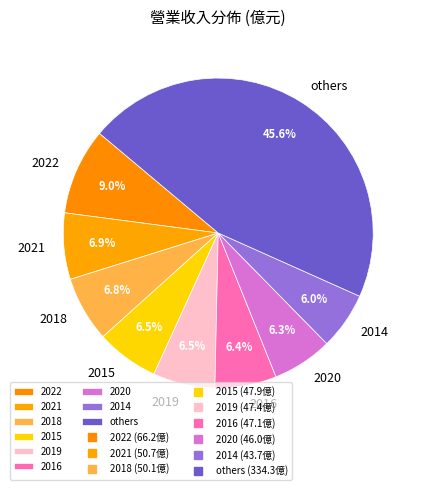

How many segments does this pie chart have?

9